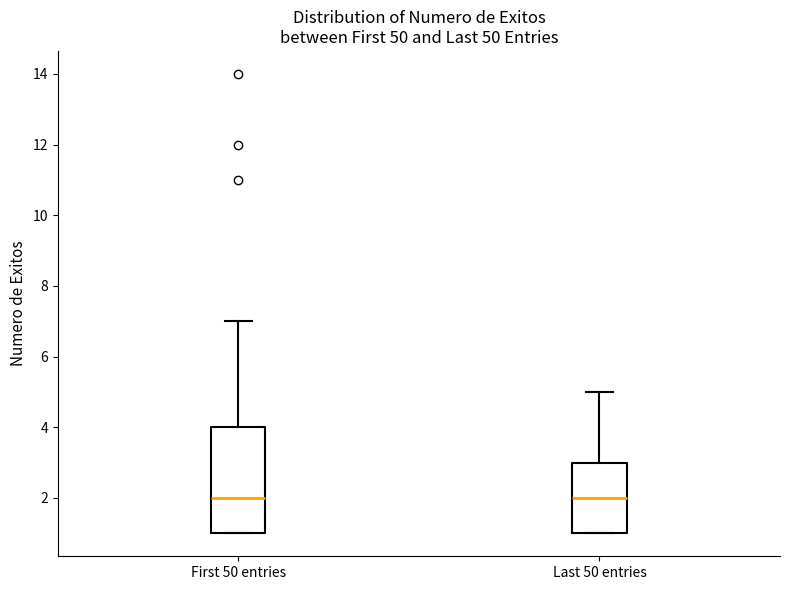

Which box is the tallest, from its lower edge to its upper edge?

First 50 entries